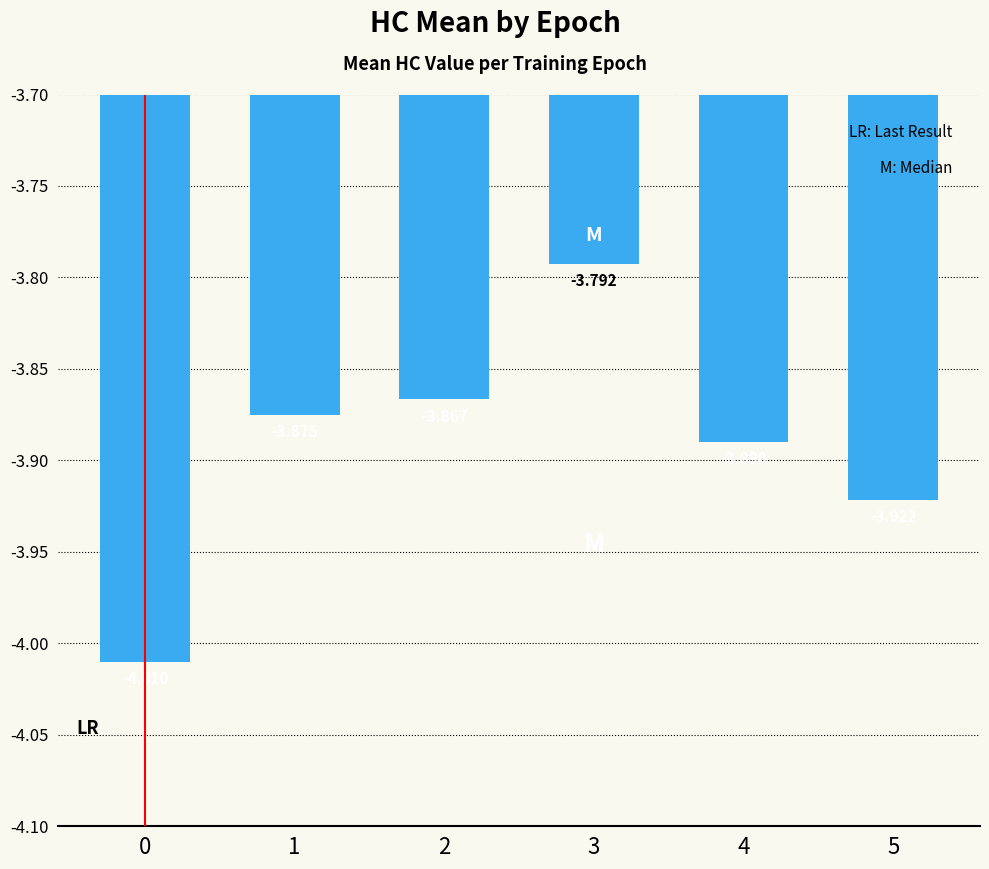

How many bars are there in total?

6